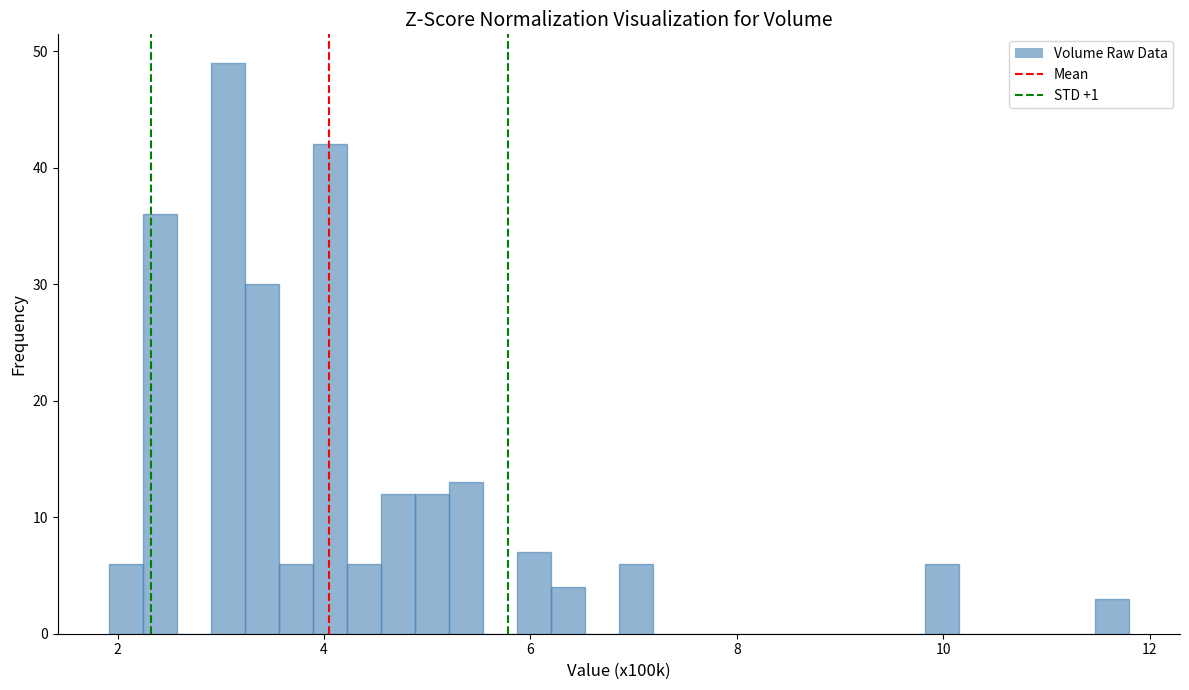

Read against the x-axis, roughly where is the centre of the tallest bar?

3.0